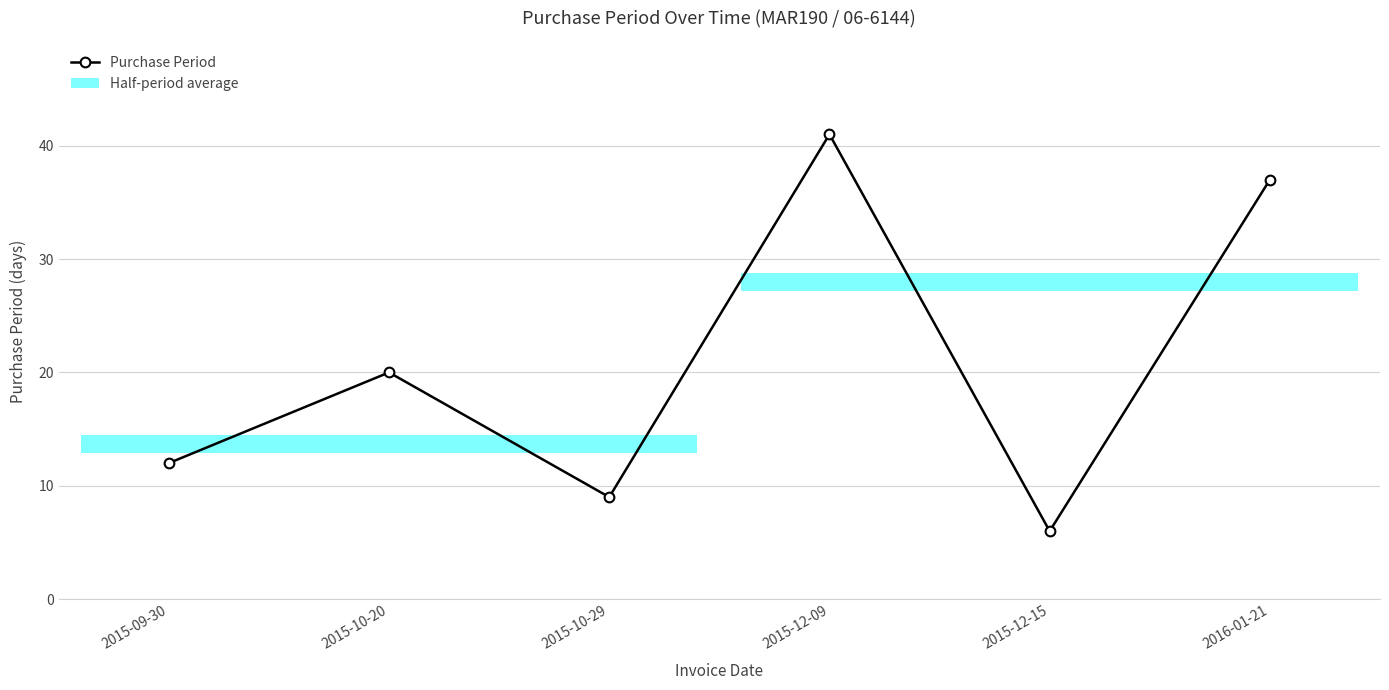

What is the minimum value shown in the chart?

6